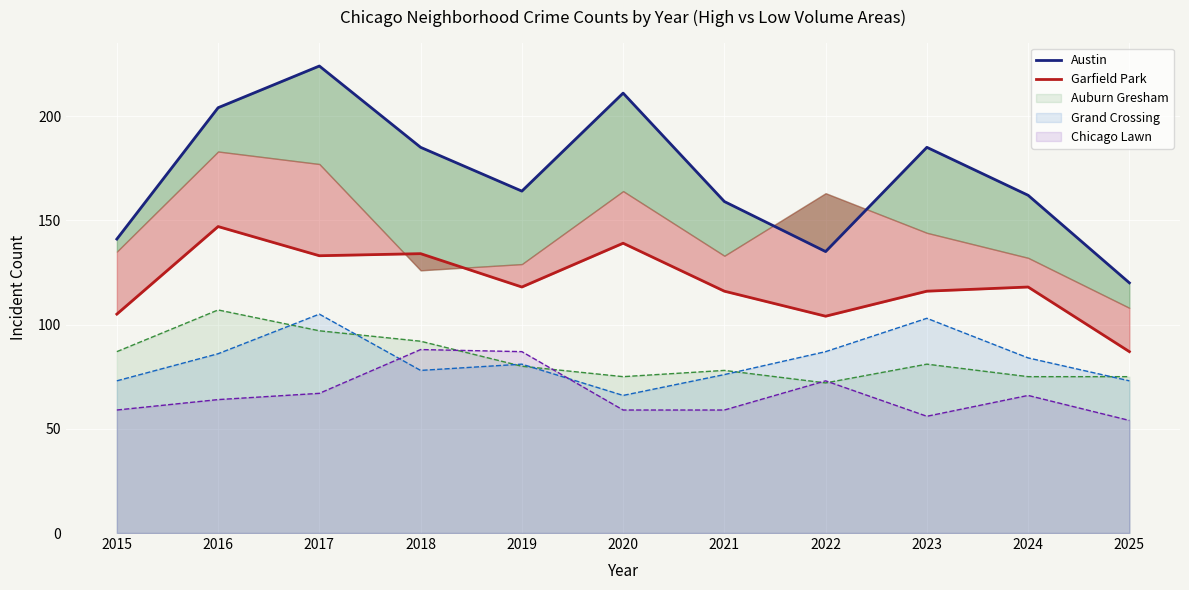

The value of Austin at 2016 is 204. True or false?

True